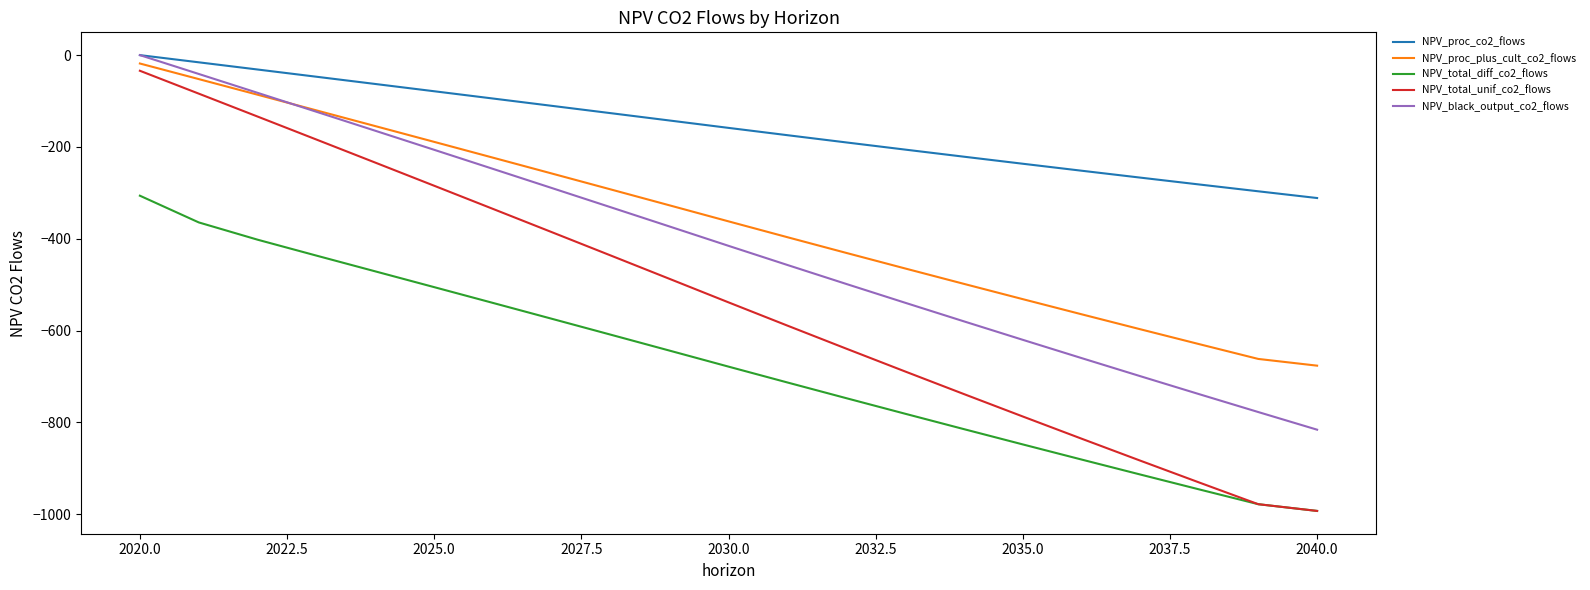

What is the smallest value displayed?

-992.9